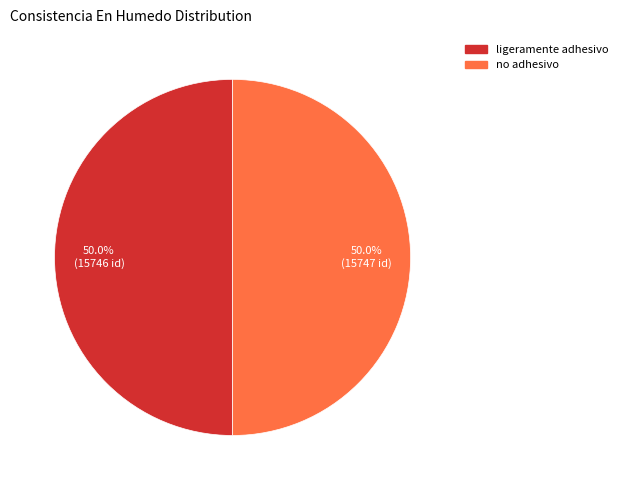

To the nearest percent, what percentage of the pie is no adhesivo?

50%